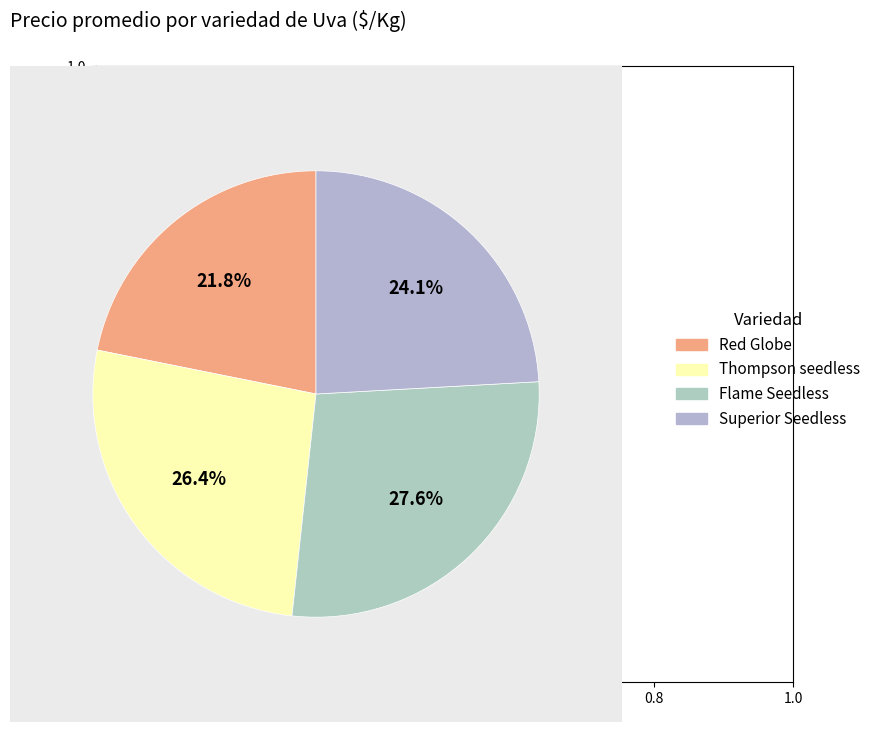

Is it true that Red Globe is 37% of the pie?

False